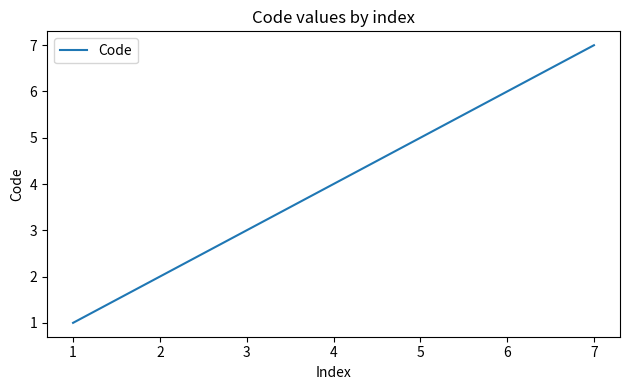

Which category has the highest value across all series?

7